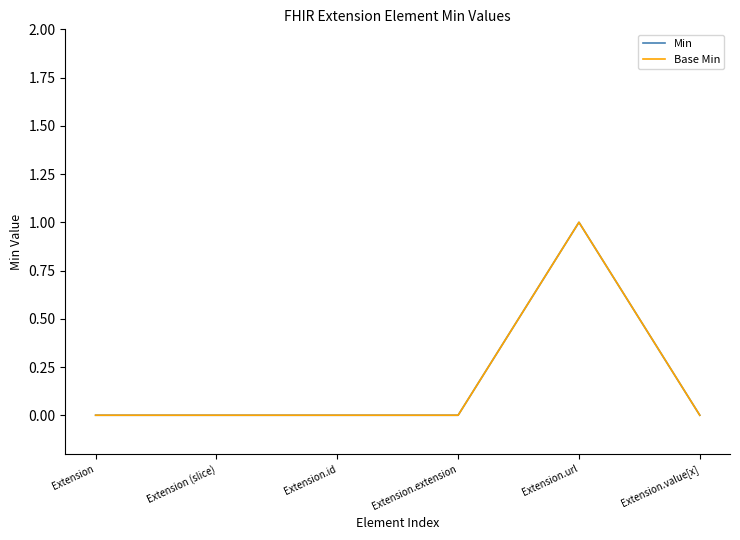

True or false: Min and Base Min intersect in this chart.

False